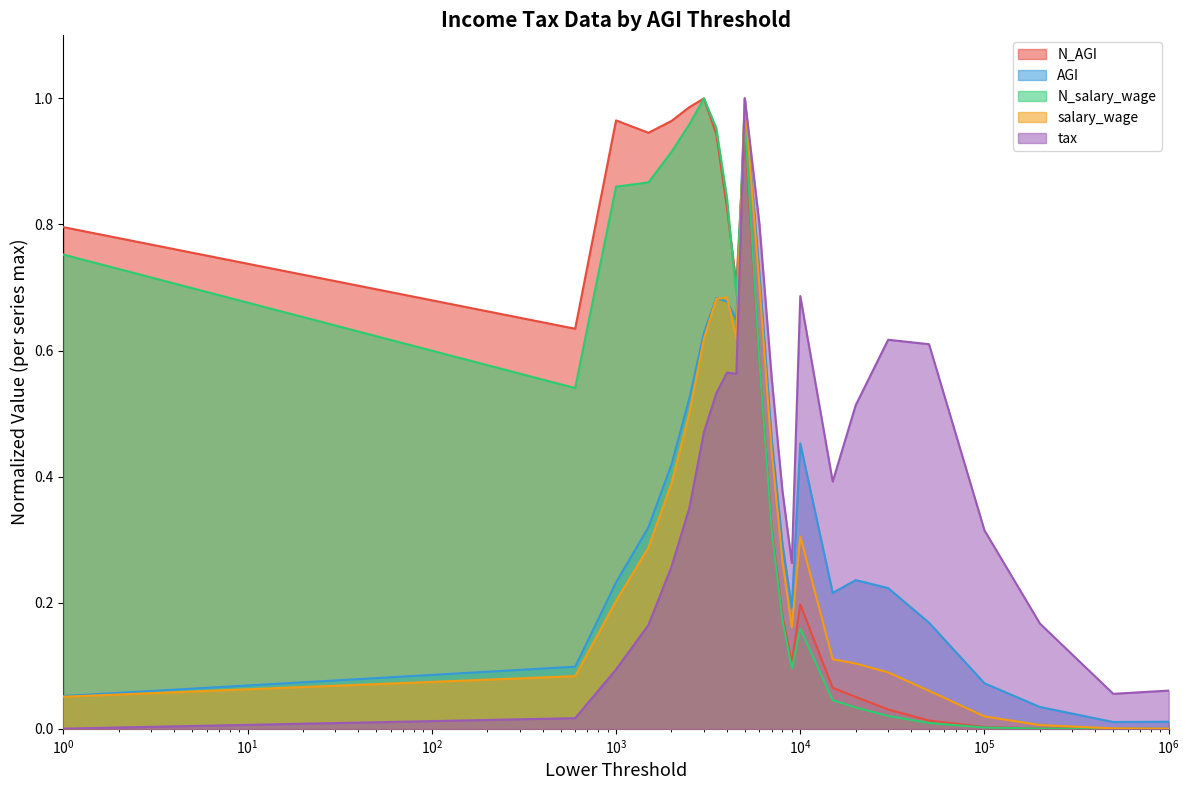

List the series in order of their peak value, highest first.

N_AGI, AGI, N_salary_wage, salary_wage, tax